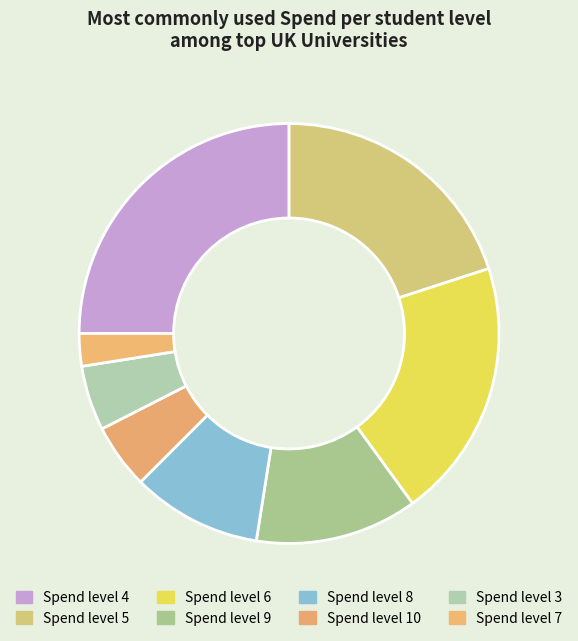

Count the number of slices in the pie.

8